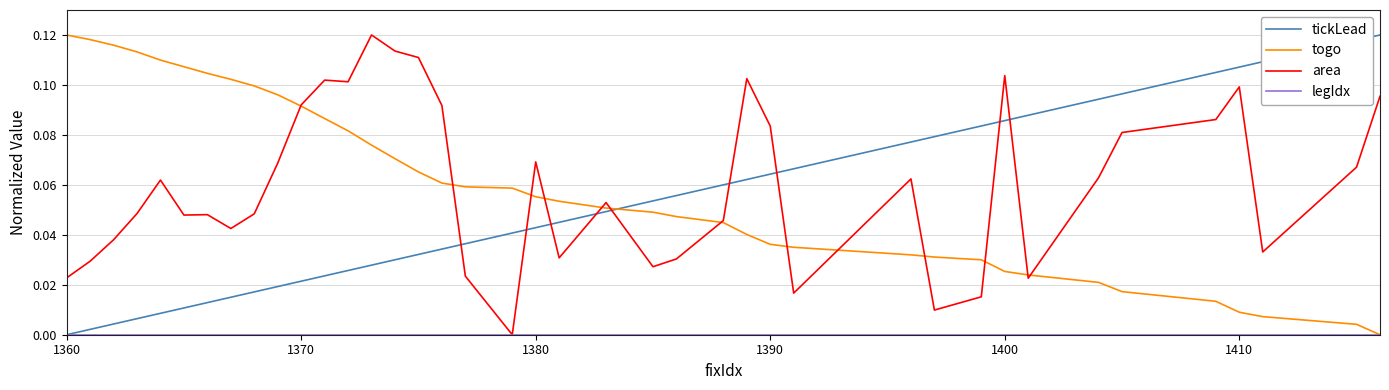

How many intersections are there between tickLead and area?

9